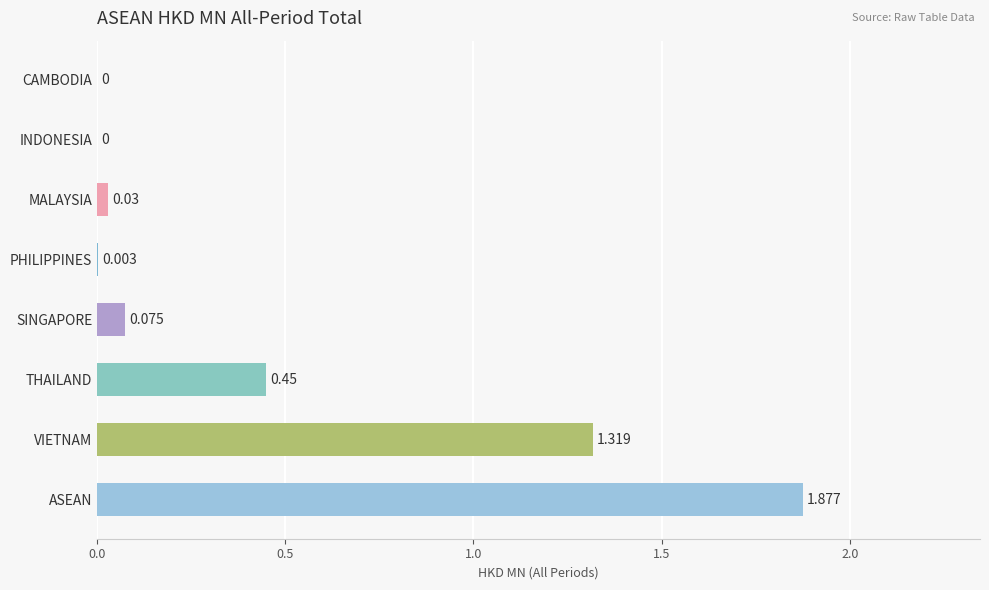

At which category does the chart reach its peak across all series?

ASEAN